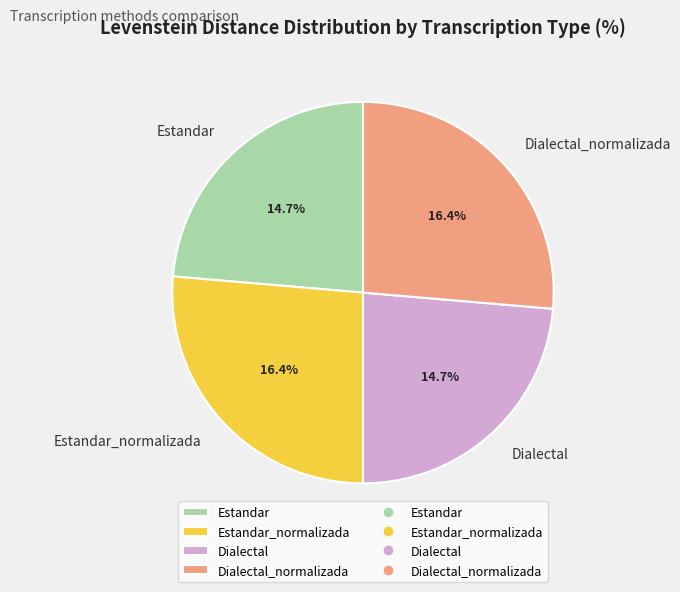

Rank the categories by value from lowest to highest.

Estandar, Dialectal, Estandar_normalizada, Dialectal_normalizada